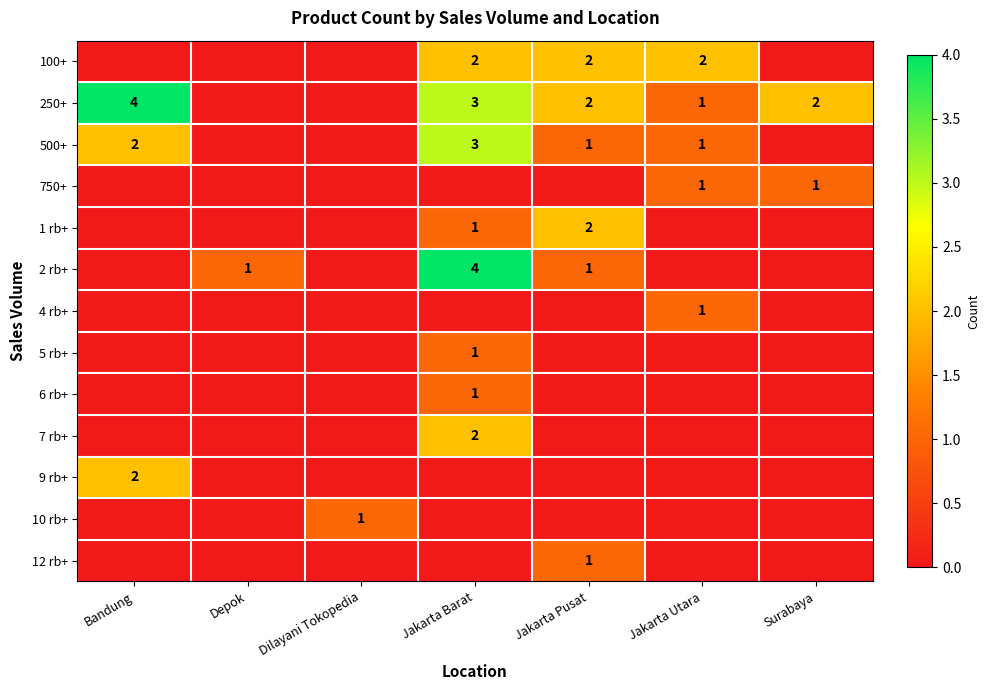

True or false: 10 rb+ has a value of 1 at Dilayani Tokopedia.

True